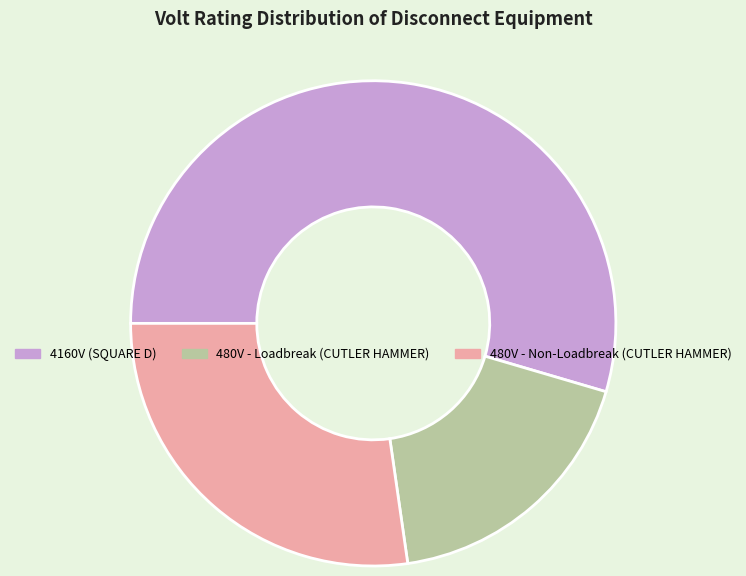

Which slice is the largest?

4160V (SQUARE D)